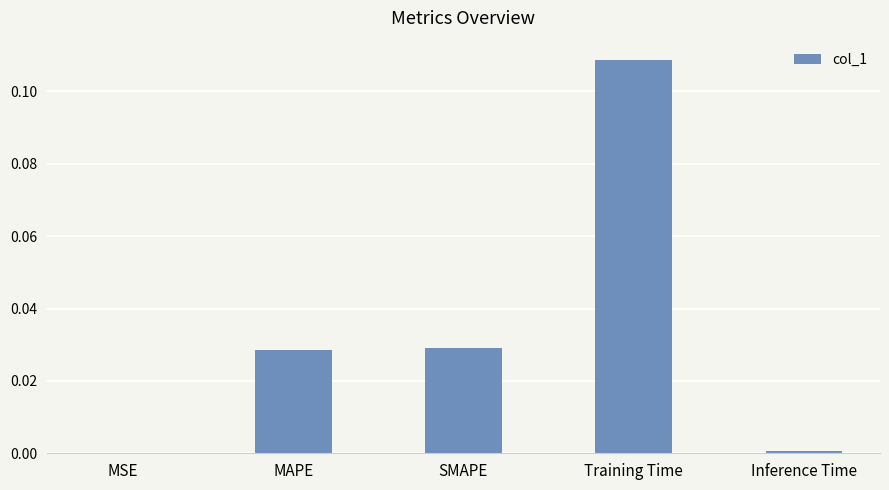

Which label corresponds to the largest value in the chart?

Training Time